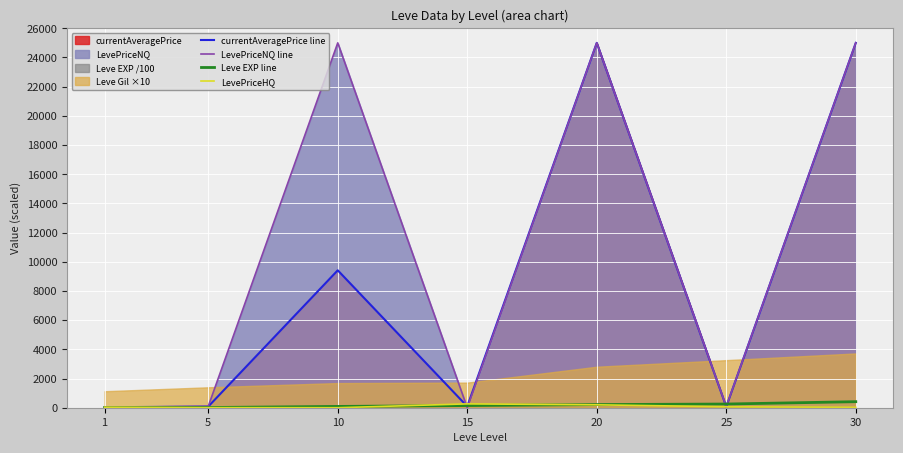

Which category has the lowest value across all series?

15